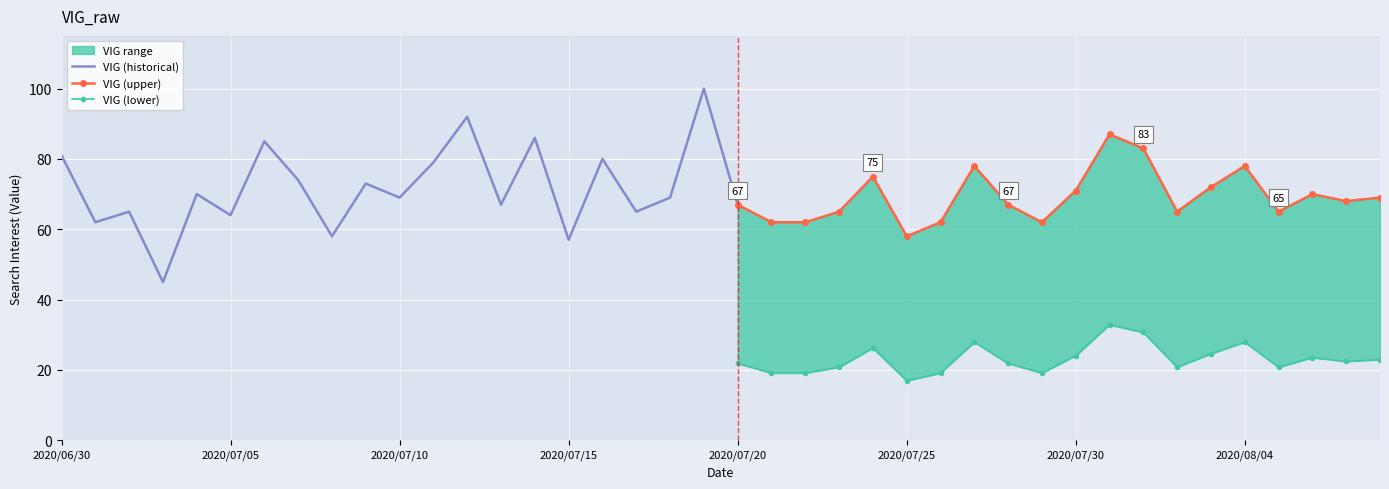

Reading left to right, extract all data points from this chart.

2020/06/30=81	2020/07/01=62	2020/07/02=65	2020/07/03=45	2020/07/04=70	2020/07/05=64	2020/07/06=85	2020/07/07=74	2020/07/08=58	2020/07/09=73	2020/07/10=69	2020/07/11=79	2020/07/12=92	2020/07/13=67	2020/07/14=86	2020/07/15=57	2020/07/16=80	2020/07/17=65	2020/07/18=69	2020/07/19=100	2020/07/20=67	2020/07/21=62	2020/07/22=62	2020/07/23=65	2020/07/24=75	2020/07/25=58	2020/07/26=62	2020/07/27=78	2020/07/28=67	2020/07/29=62	2020/07/30=71	2020/07/31=87	2020/08/01=83	2020/08/02=65	2020/08/03=72	2020/08/04=78	2020/08/05=65	2020/08/06=70	2020/08/07=68	2020/08/08=69